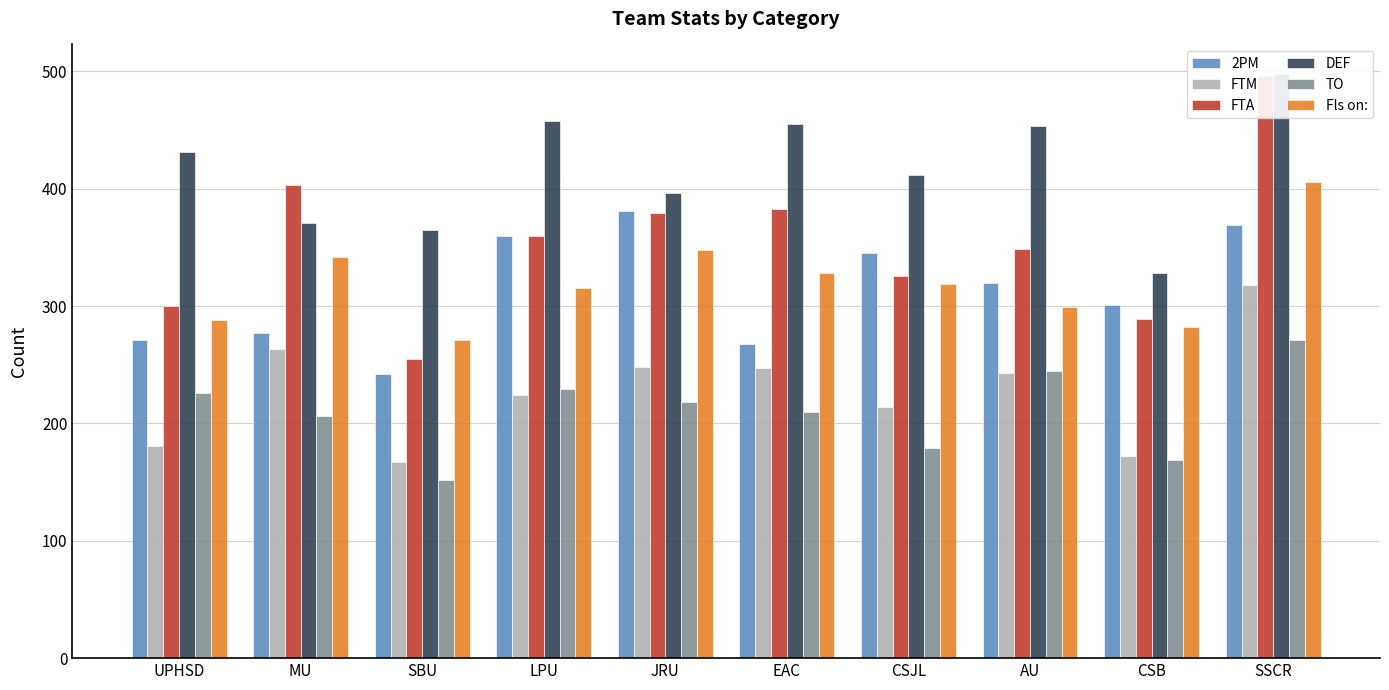

The value of DEF at SSCR is 498. True or false?

True